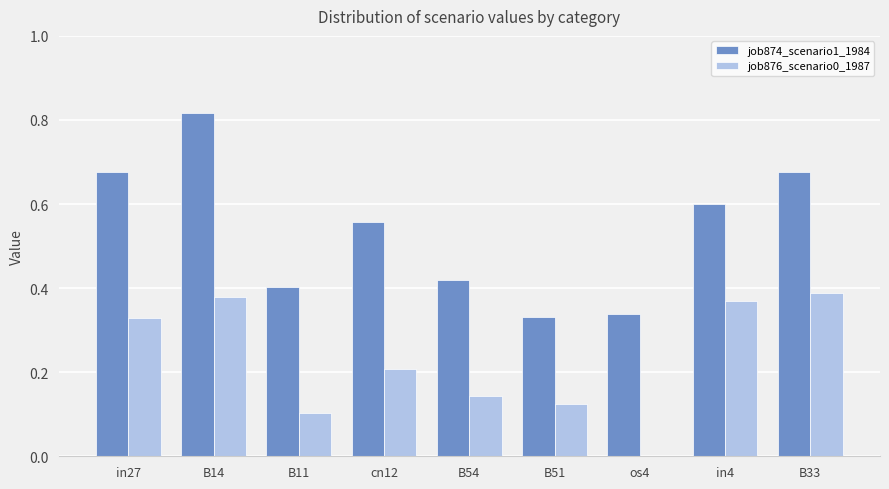

What is the sum of the job876_scenario0_1987 values at B33 and B54?

0.5